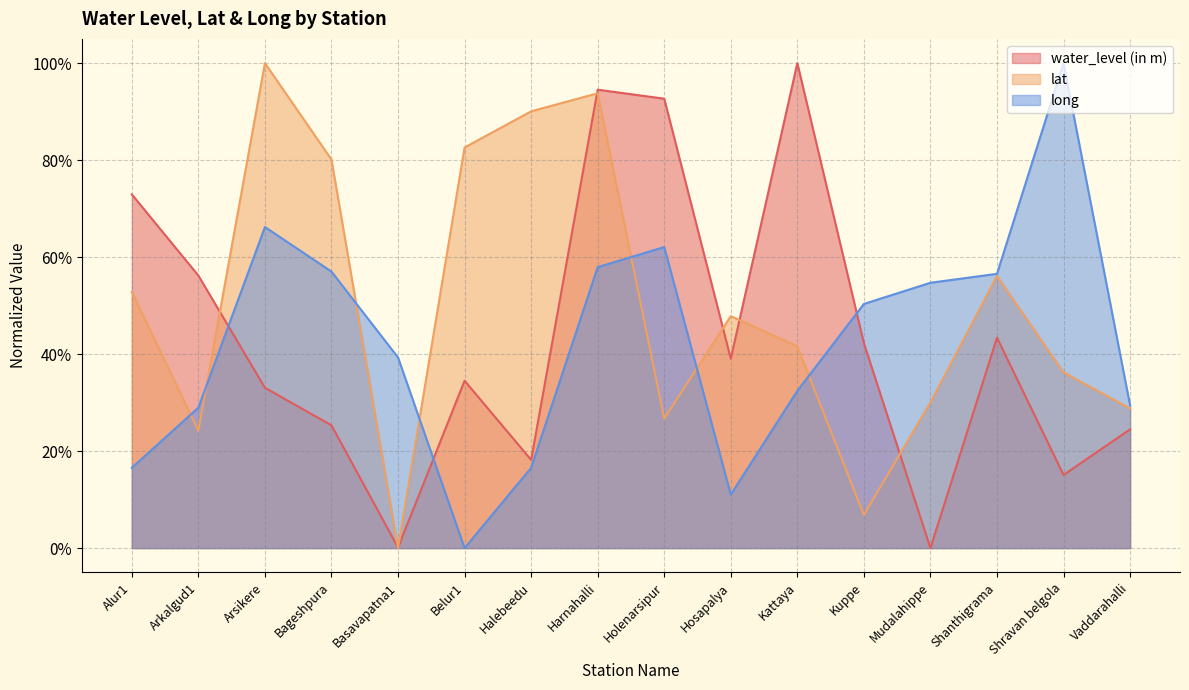

What are all the series names shown in the legend?

water_level (in m), lat, long